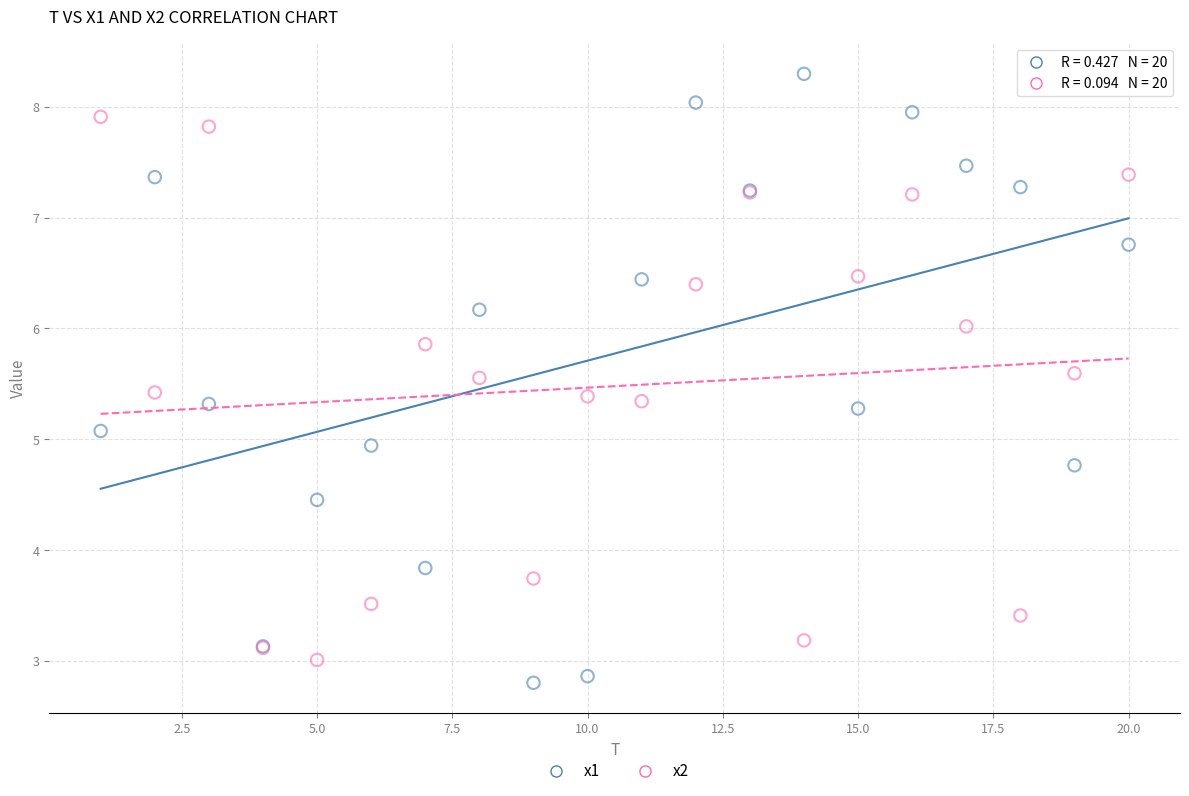

Which series has the largest Y range (max minus min)?

x1